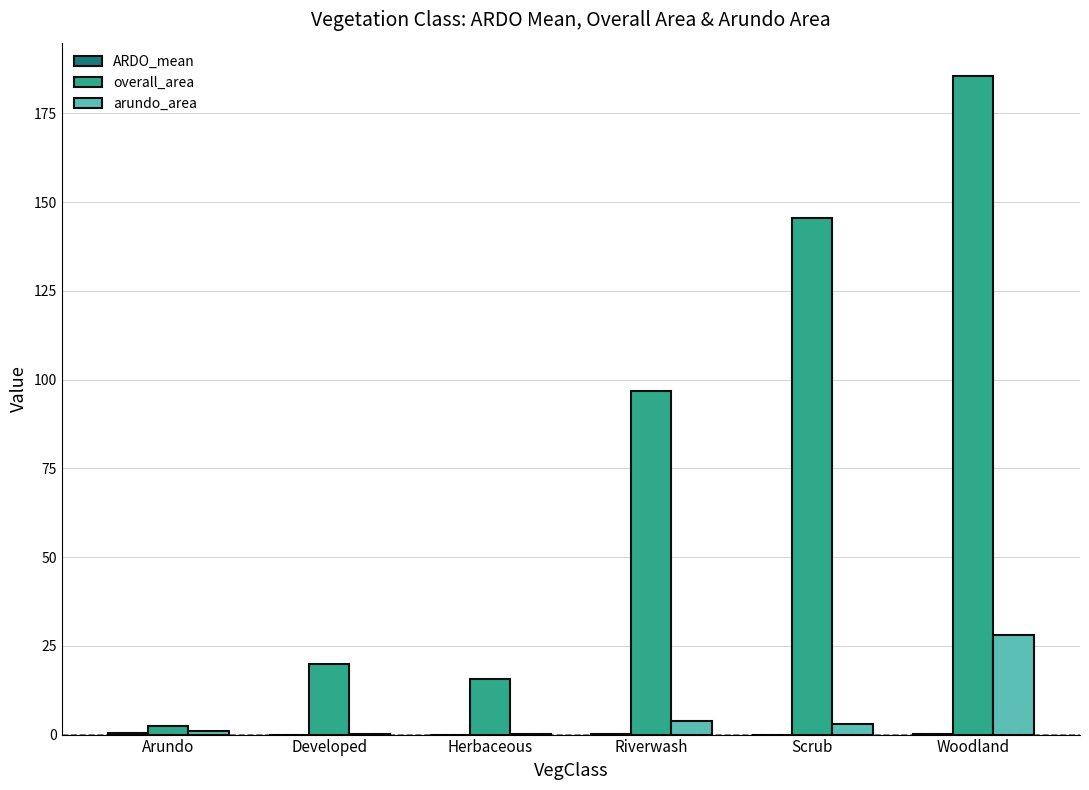

Which series changed the most between Arundo and Scrub?

overall_area